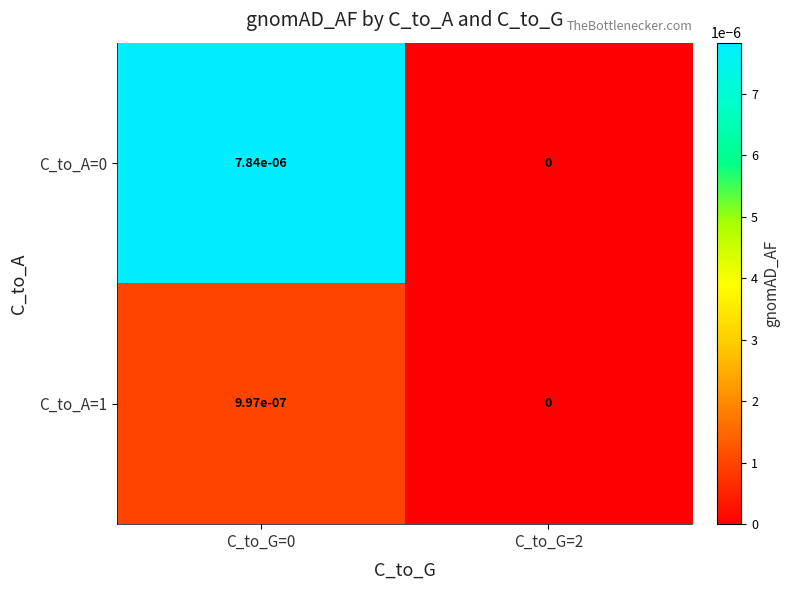

True or false: C_to_A=1 has a value of 0.0 at C_to_G=0.

True